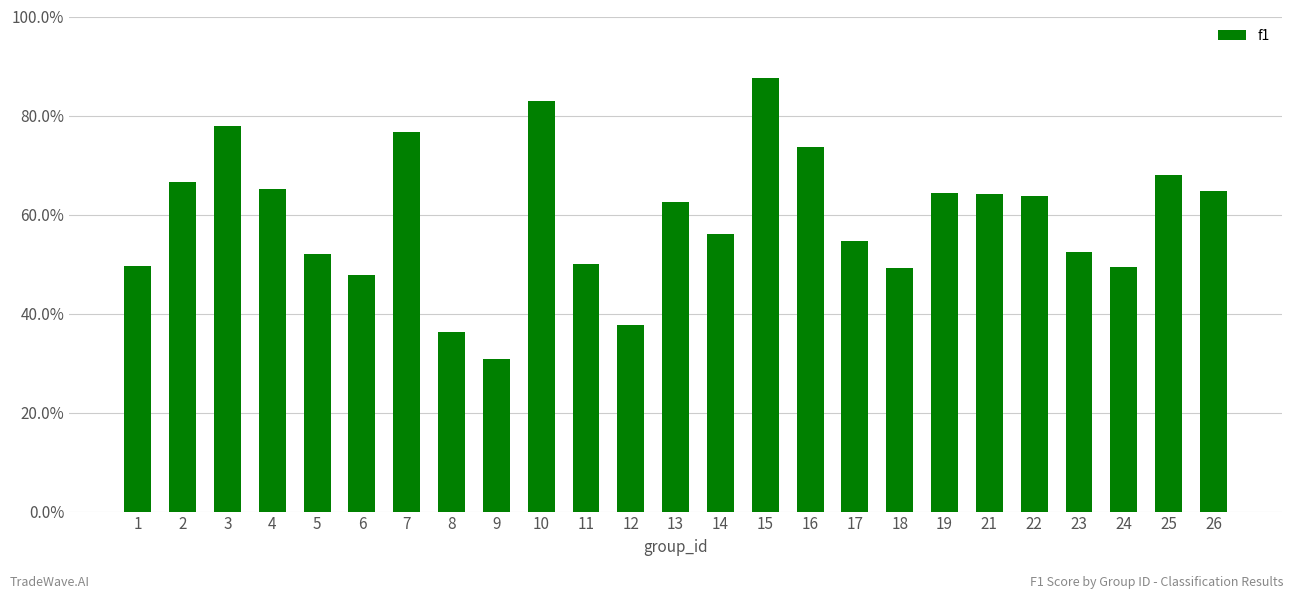

Does the chart contain stacked bars?

No